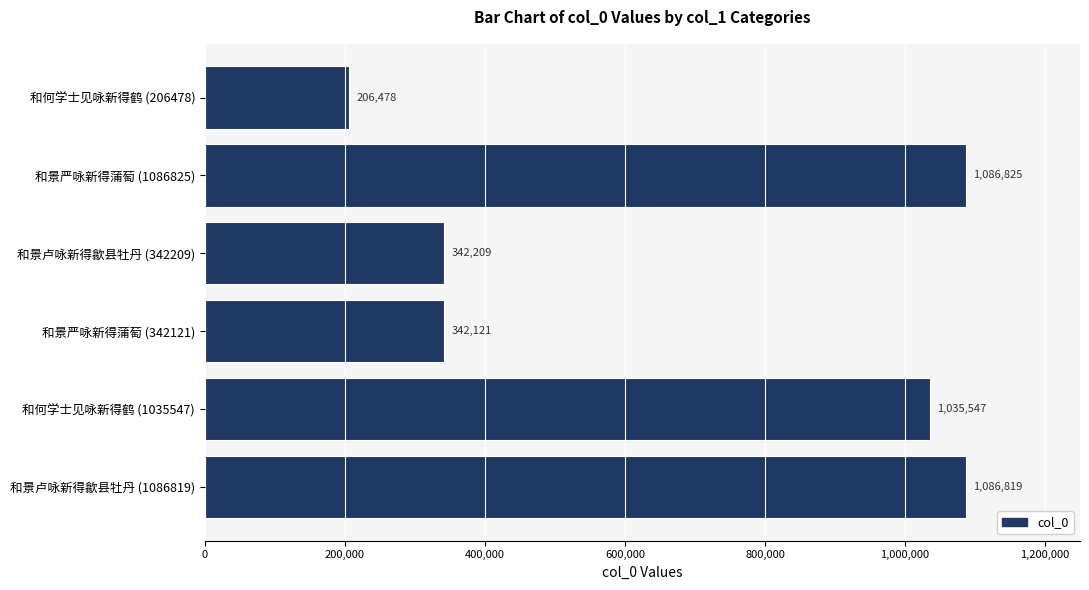

What is the difference between the maximum and minimum values?

880347